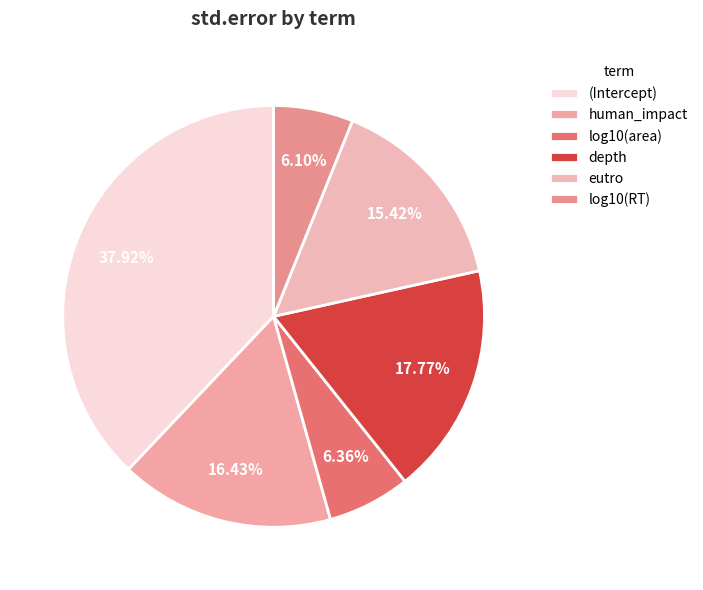

What percentage is the log10(RT) slice, to the nearest percent?

6%